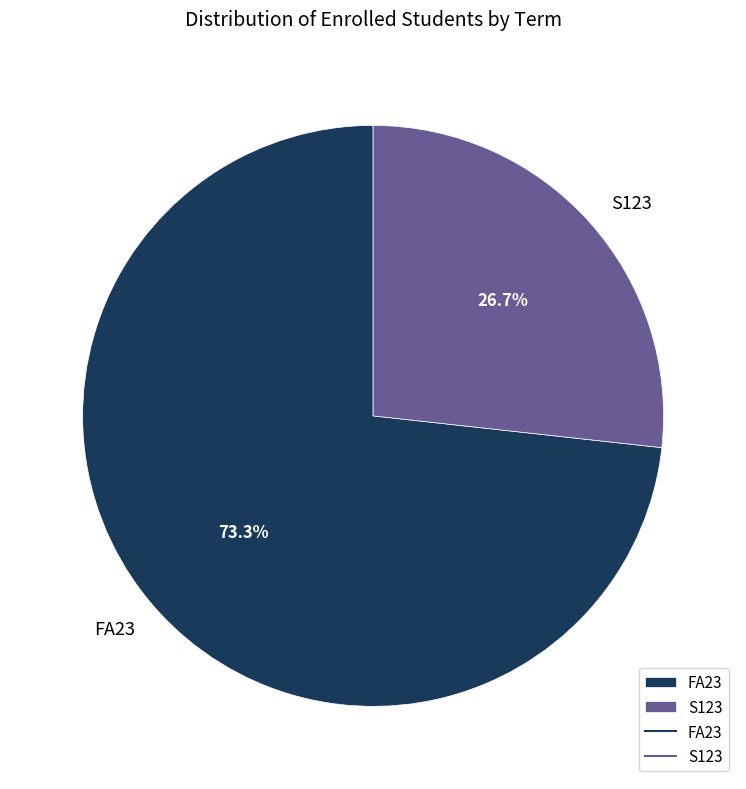

To the nearest percent, what portion does S123 represent?

27%